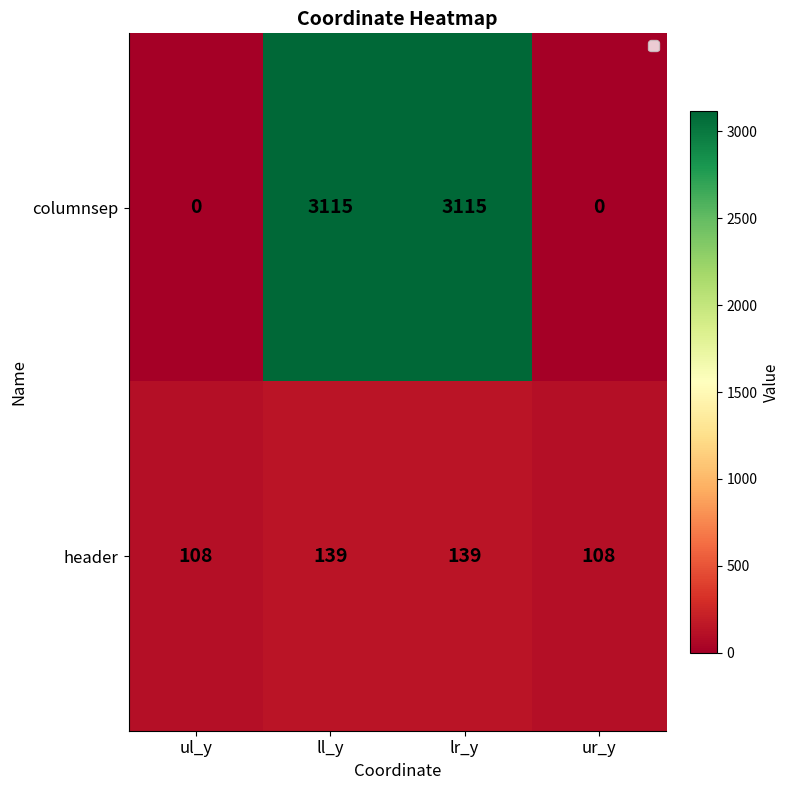

The columnsep series shows 5133 at lr_y. True or false?

False